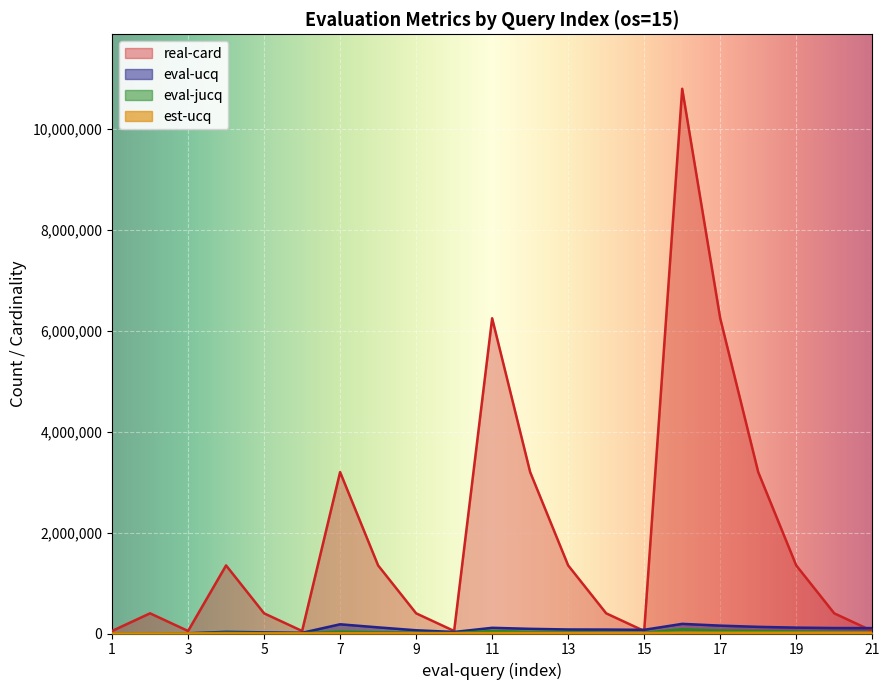

The value of real-card at 1 is 17851.3. True or false?

False